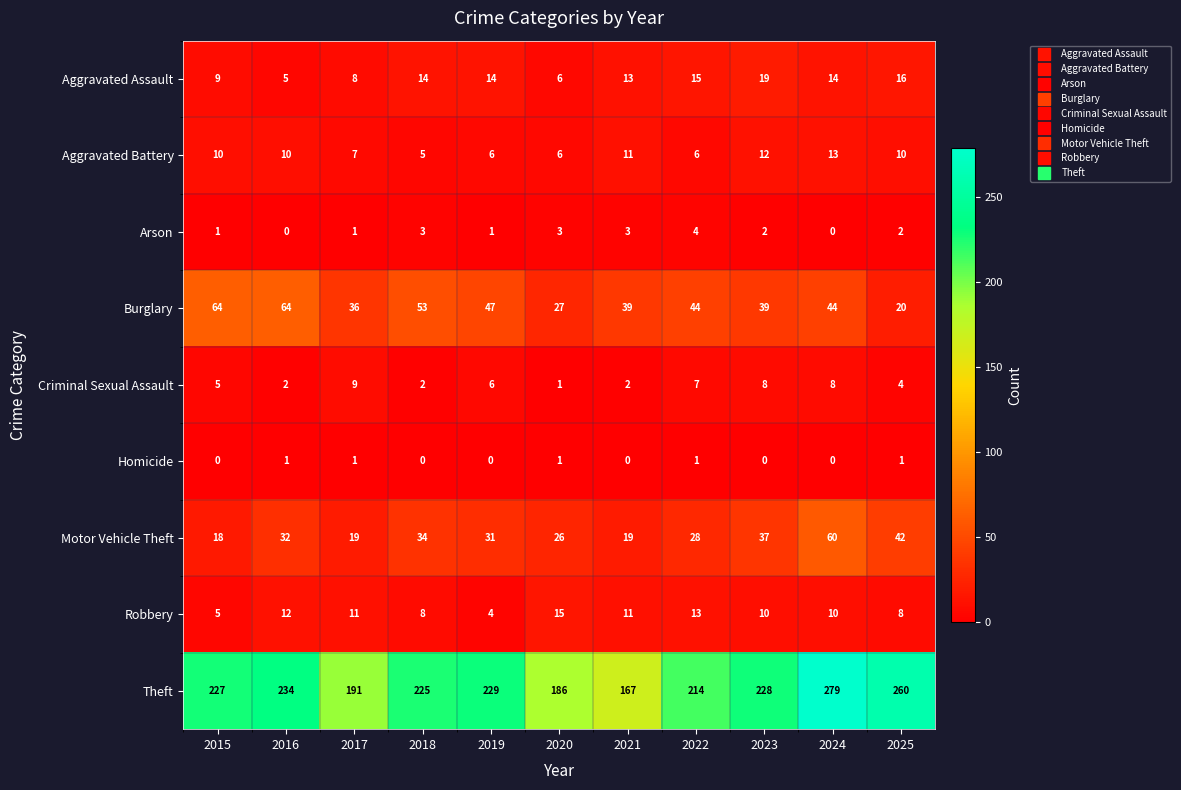

The Aggravated Assault series shows 13 at 2017. True or false?

False